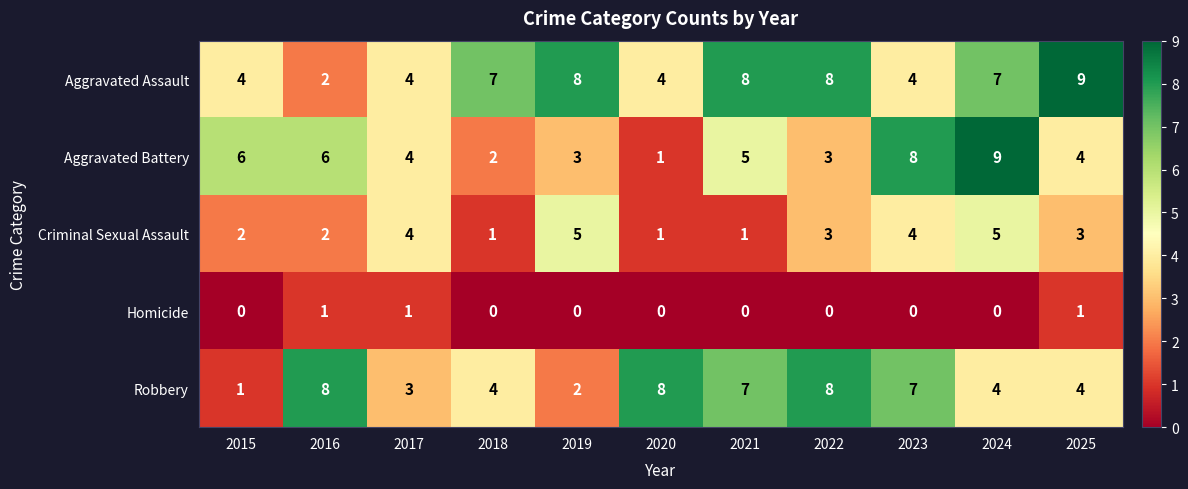

How many data points does each series have?

11